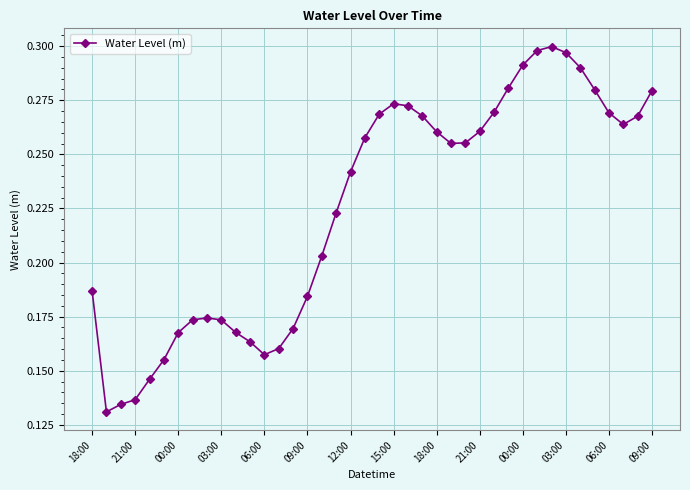

True or false: the data has more than 0 interior local peaks.

True